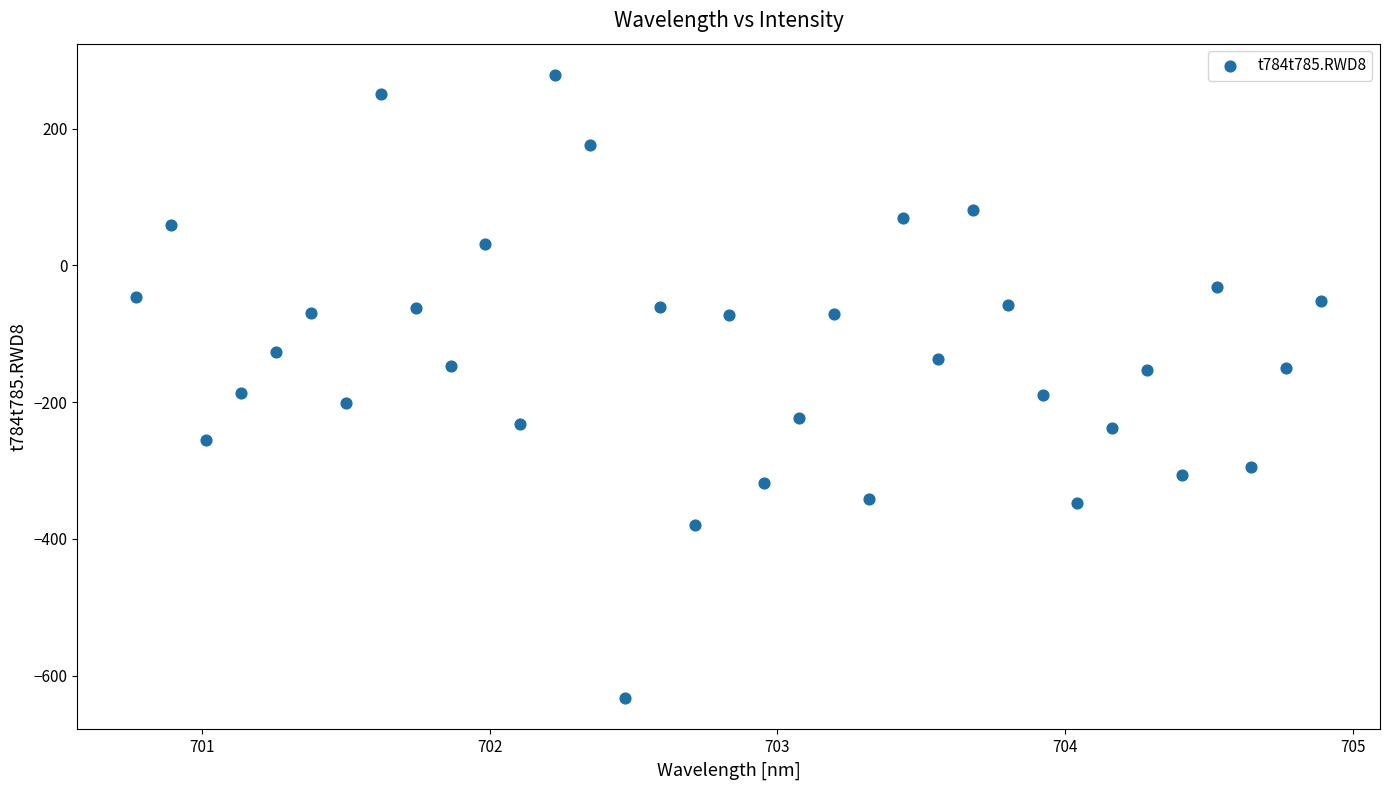

What is the range of Y values (max minus min)?

911.7